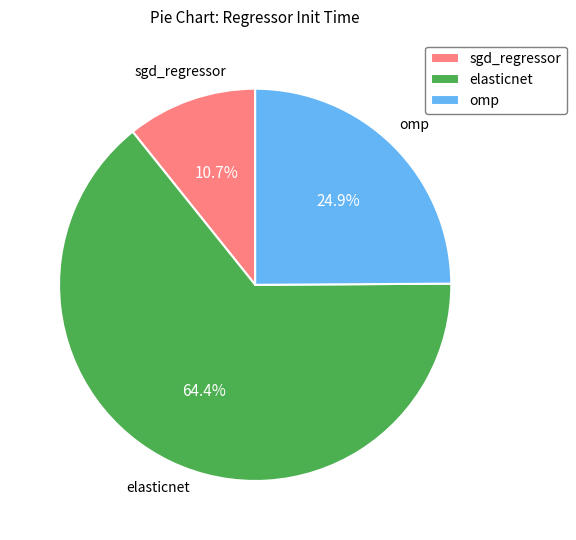

True or false: elasticnet accounts for 53% of the total.

False